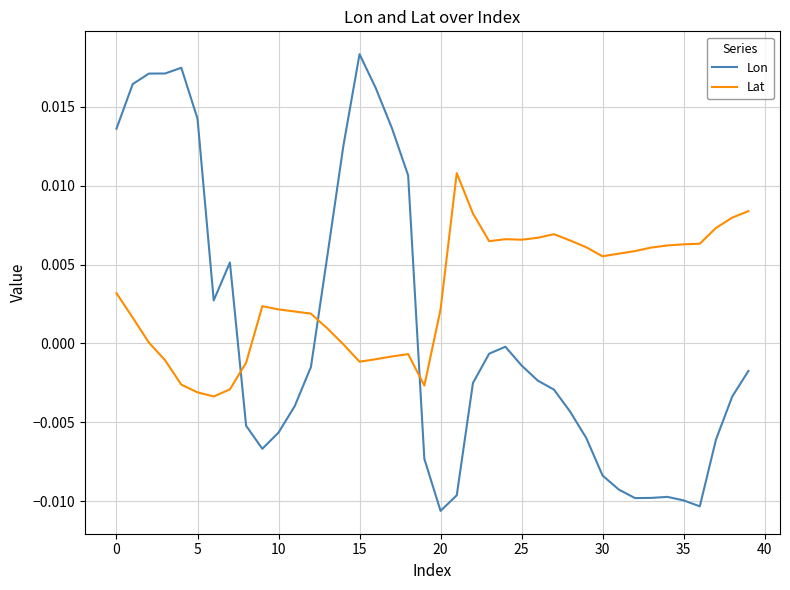

Which series ends up on top after the final intersection of Lon and Lat?

Lat